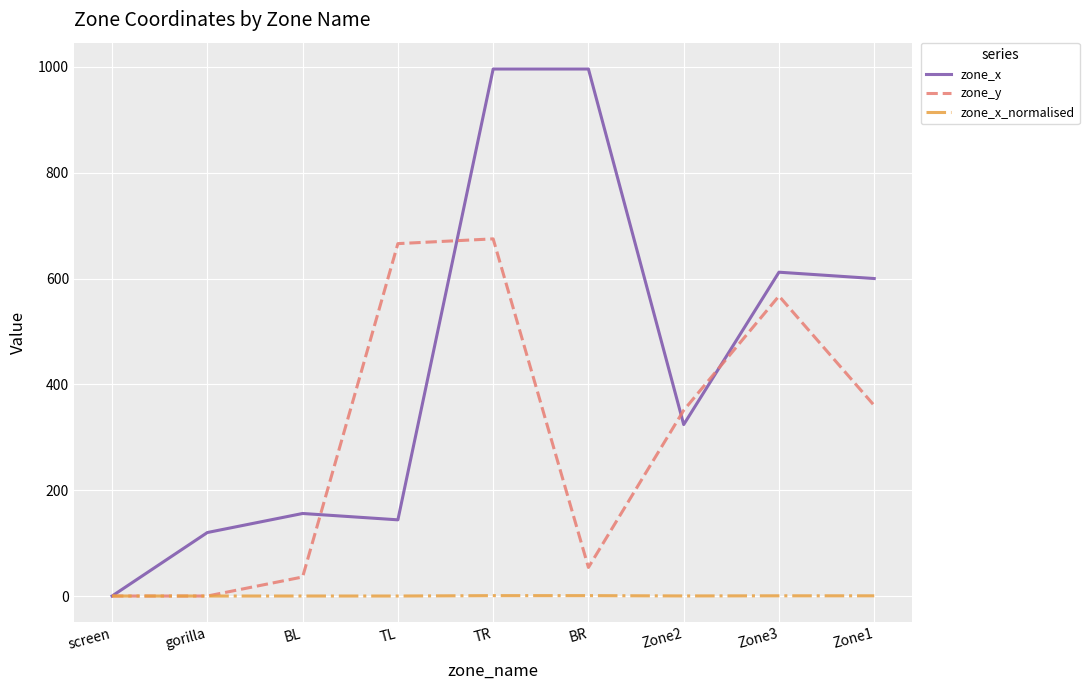

Is this an area chart (filled region under the line)?

No